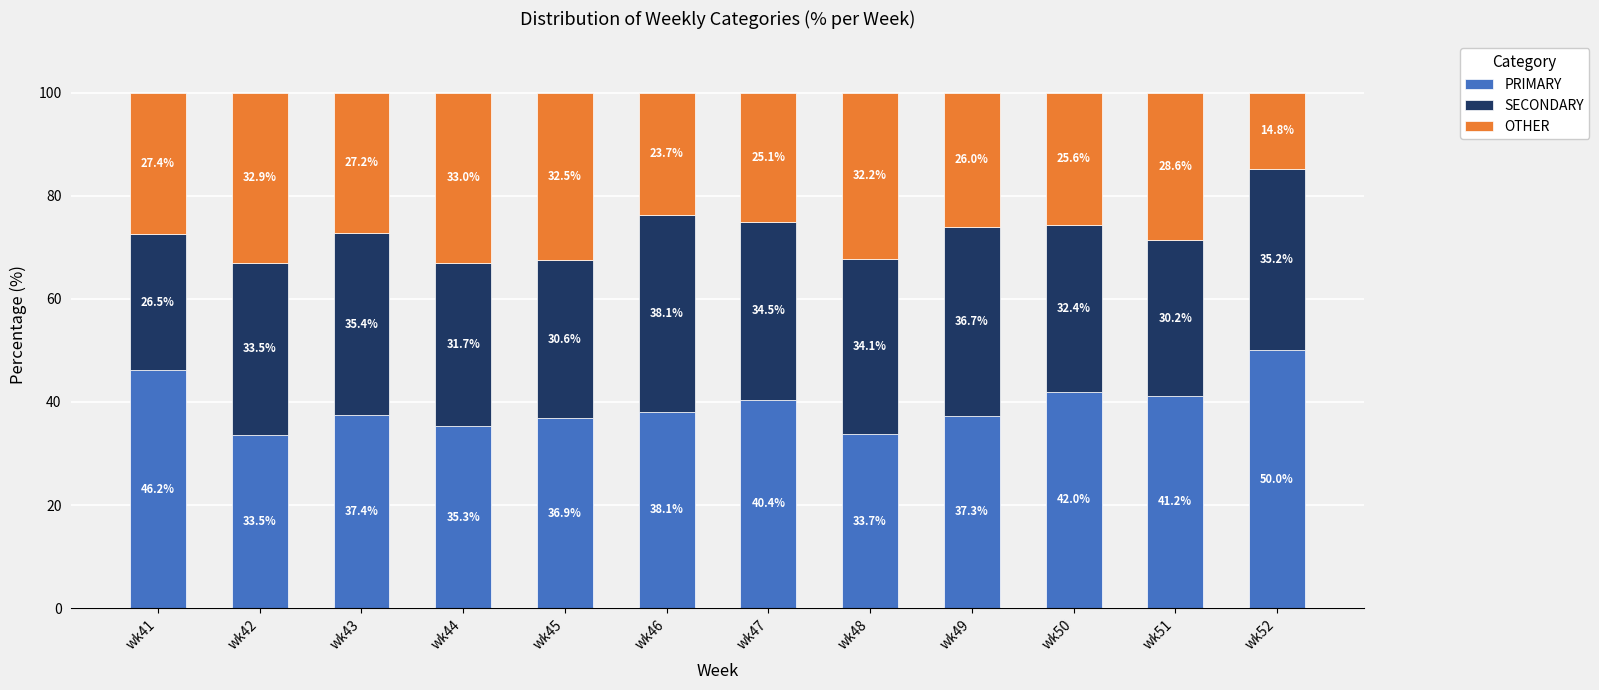

Read the PRIMARY value at wk50.

42.0